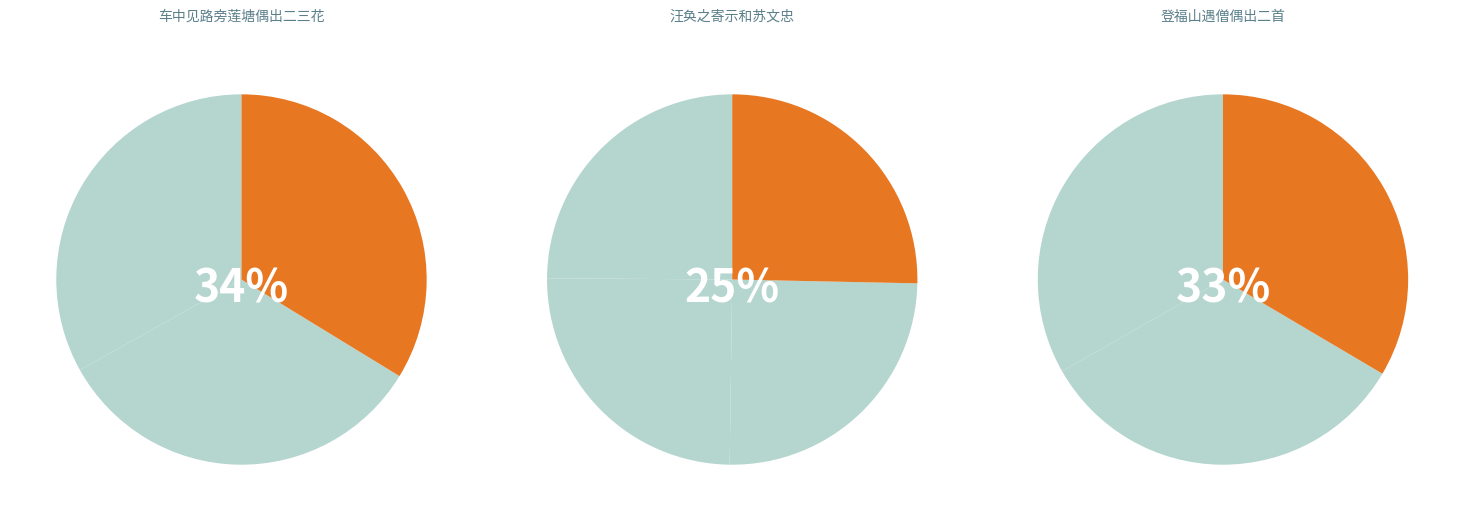

True or false: 汪奂之寄示和苏文忠定惠院寓居月夜偶出二诗题其兄均之所藏二诗草稿墨迹并约同作得四首 其一 accounts for 20% of the total.

False